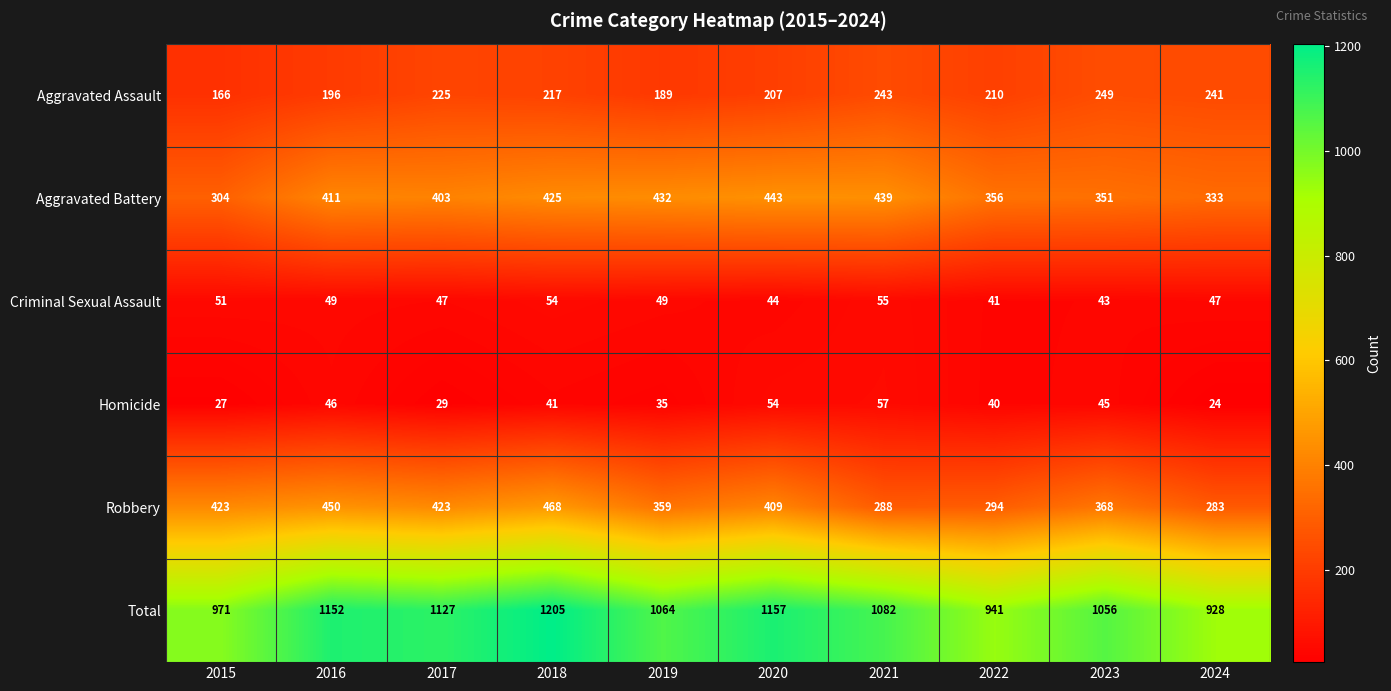

Which category has the highest value in the Aggravated Battery series?

2020